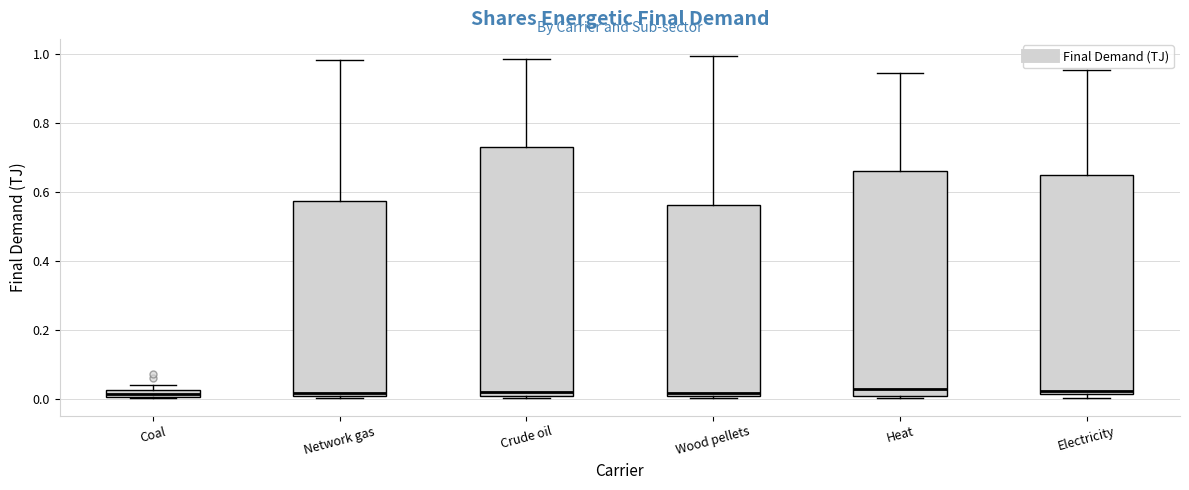

Which box is the tallest, from its lower edge to its upper edge?

Crude oil